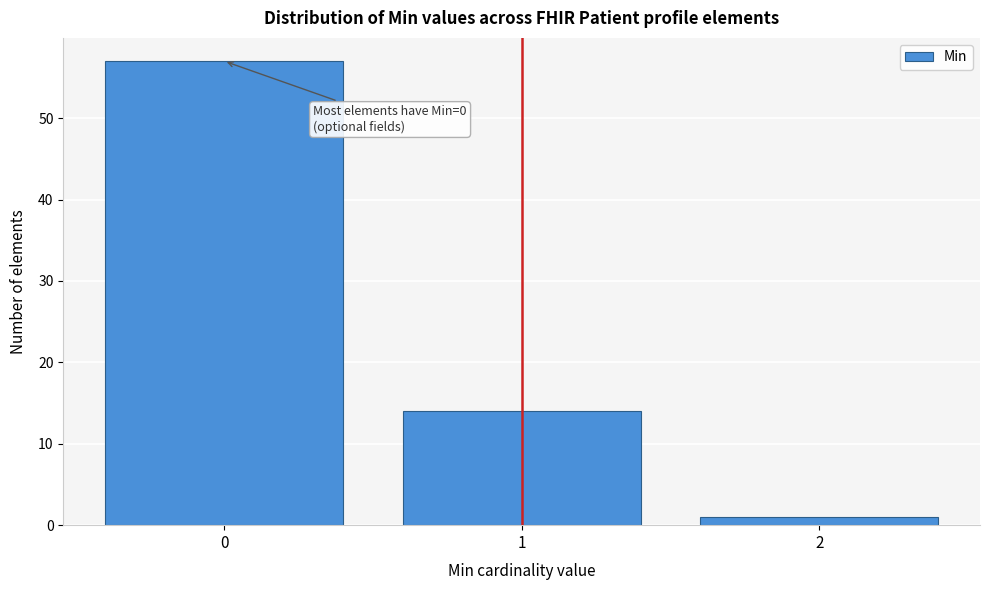

Over which range of the x-axis is the bar tallest?

-0.5 to 0.5